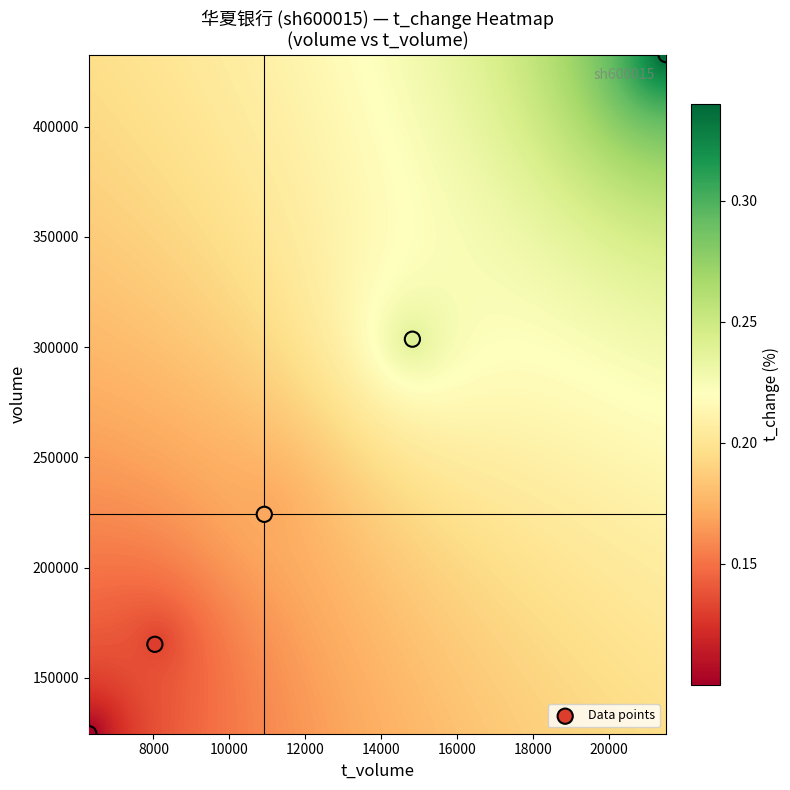

What Y value in the scatter plot is closest to 278683?

303629